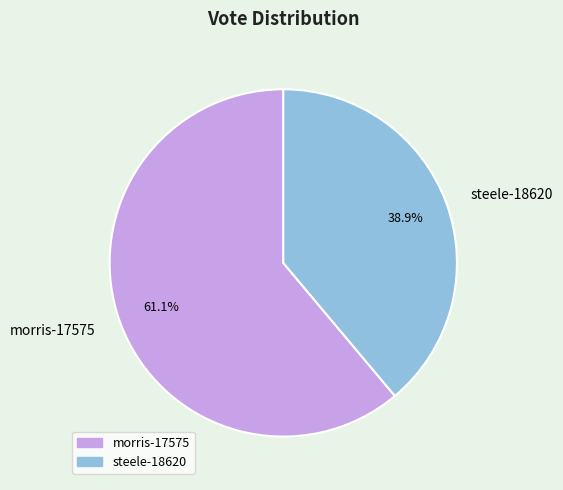

Count the number of slices in the pie.

2